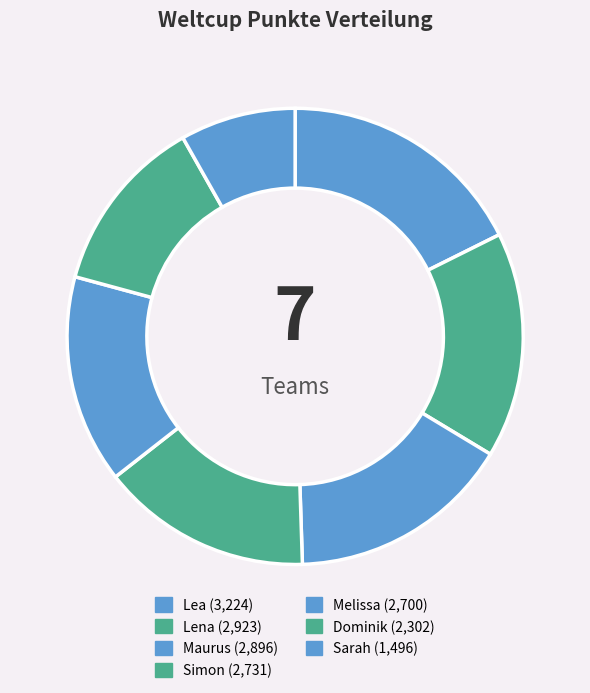

Which has a higher value, Lea or Maurus?

Lea